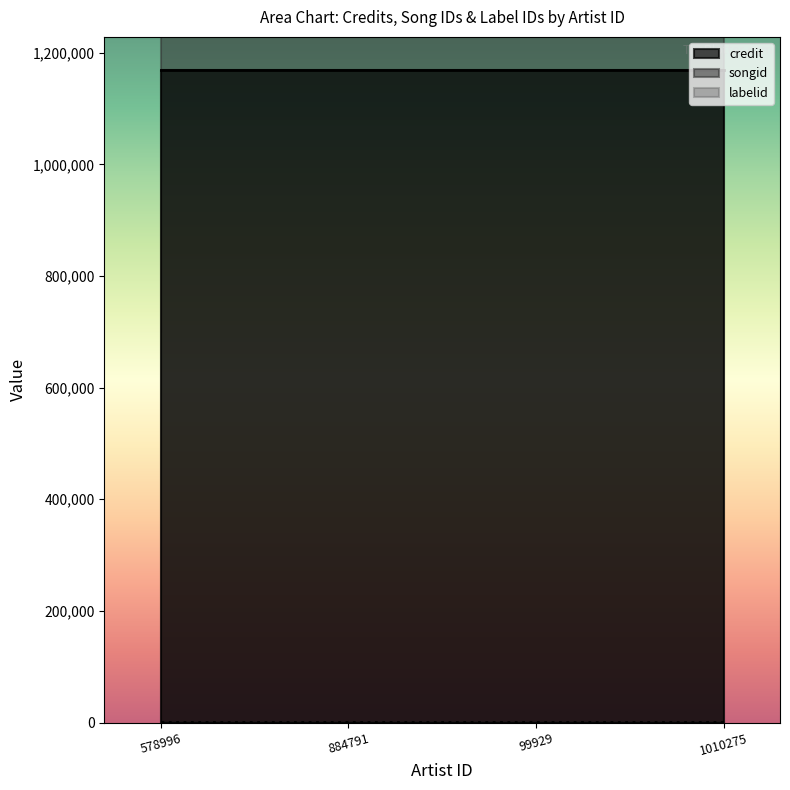

Does the chart display data point markers on the line(s)?

No